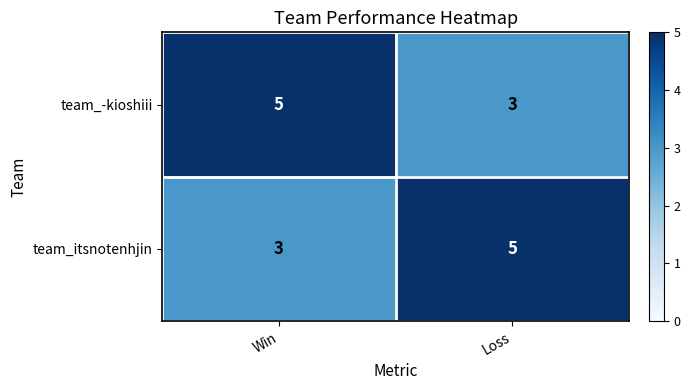

What is the sum of the team_-kioshiii values at Loss and Win?

8